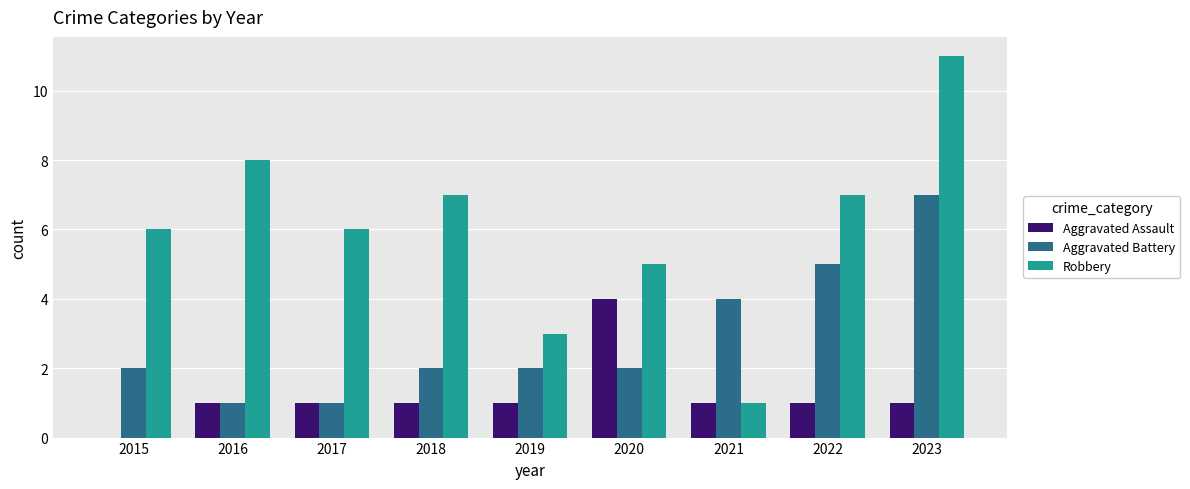

Are the bars grouped side by side (vs. stacked)?

Yes